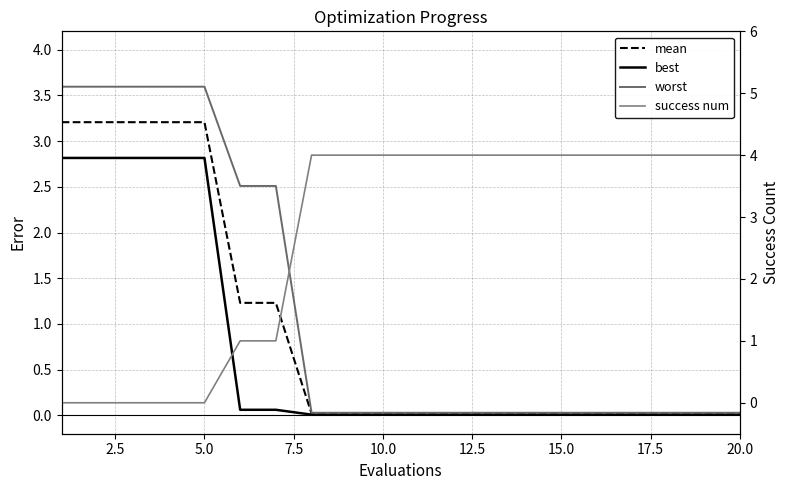

The value of worst at 12.5 is 4.0. True or false?

False